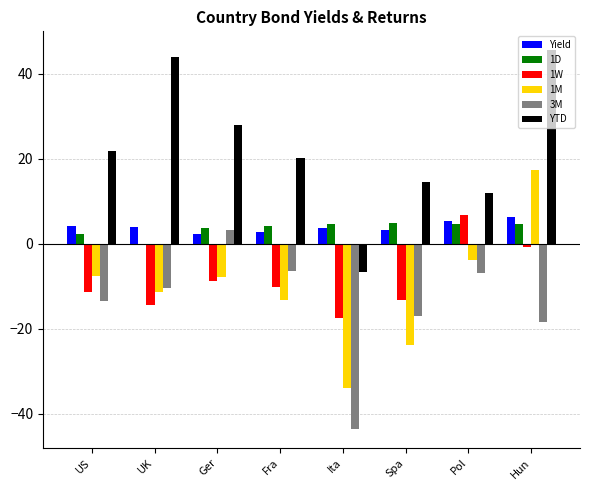

What is the average value of the YTD series?

22.4